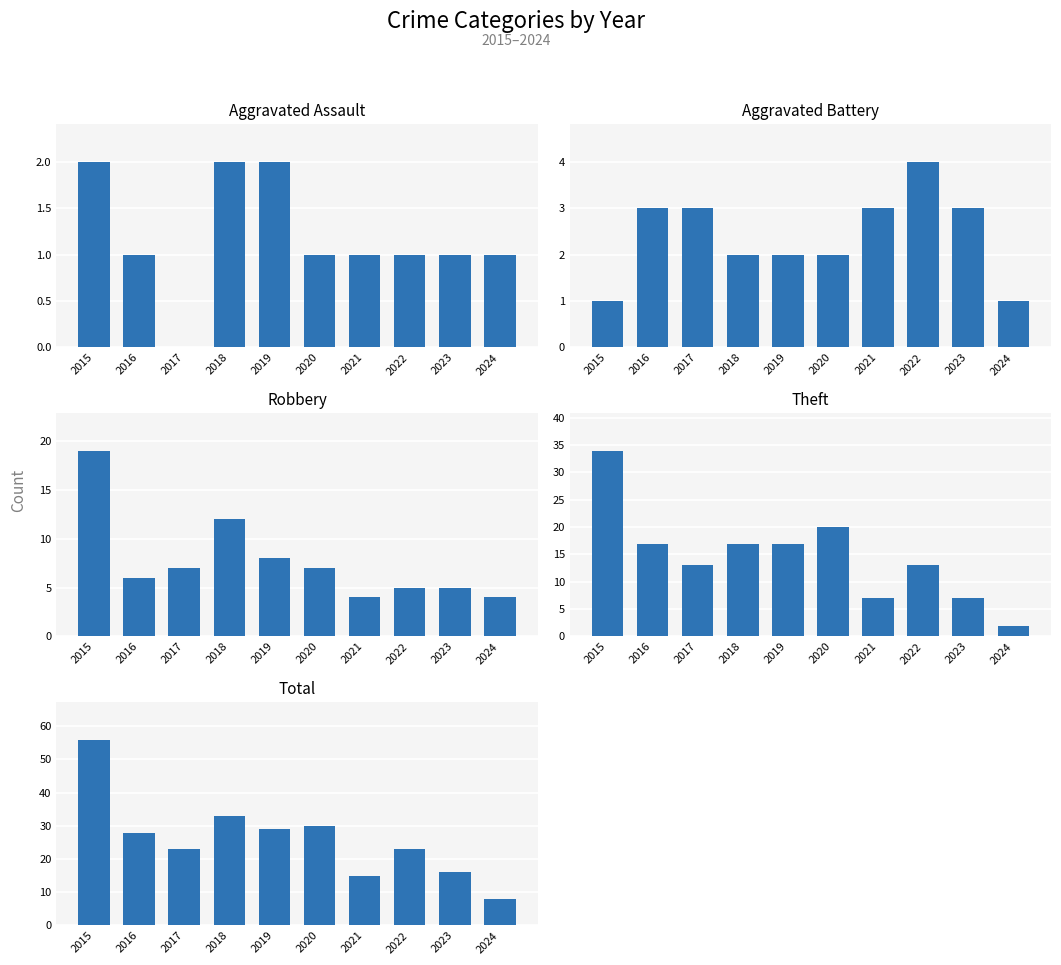

The value of Theft at 2017 is 13. True or false?

True